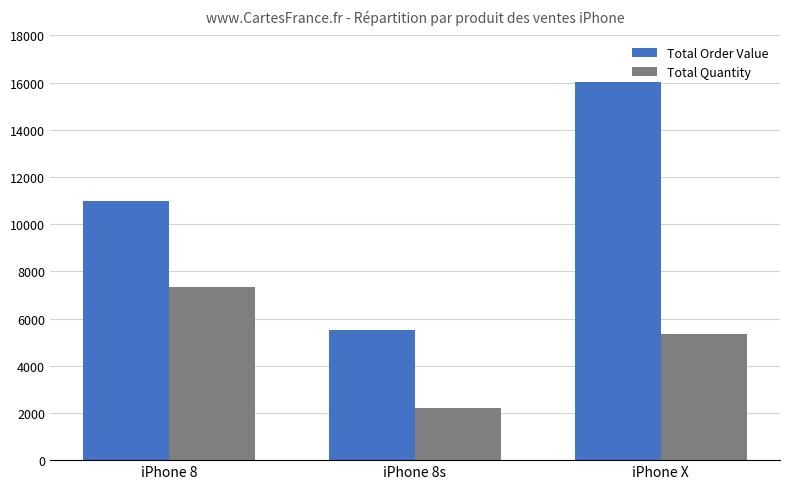

Reading left to right, transcribe all the data shown in this chart.

Total Order Value: 10995	5500	16020
Total Quantity: 7330	2200	5340